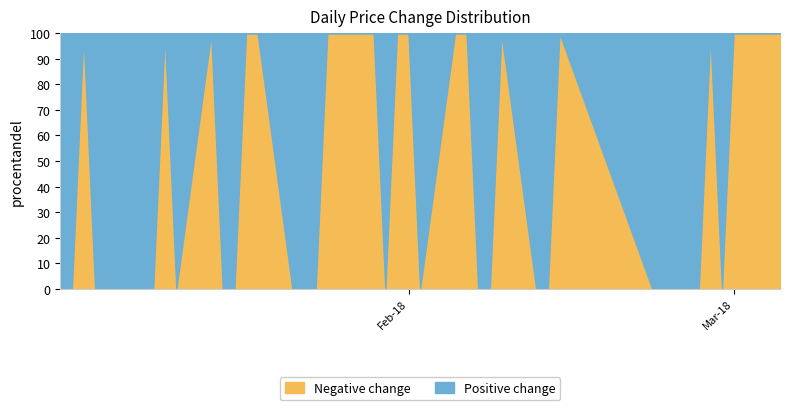

What is the maximum value for Negative change?

100